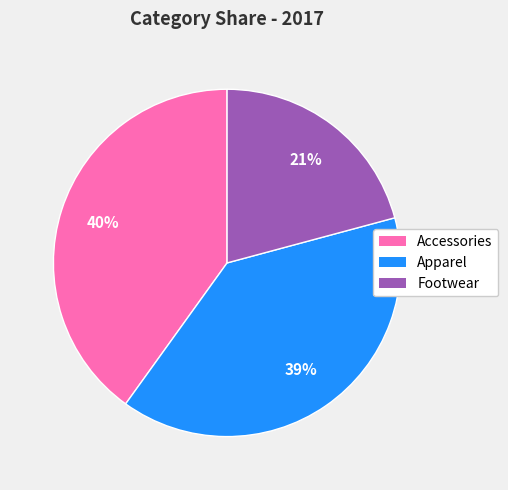

Approximately how many times larger is the value at Footwear compared to Apparel?

0.5